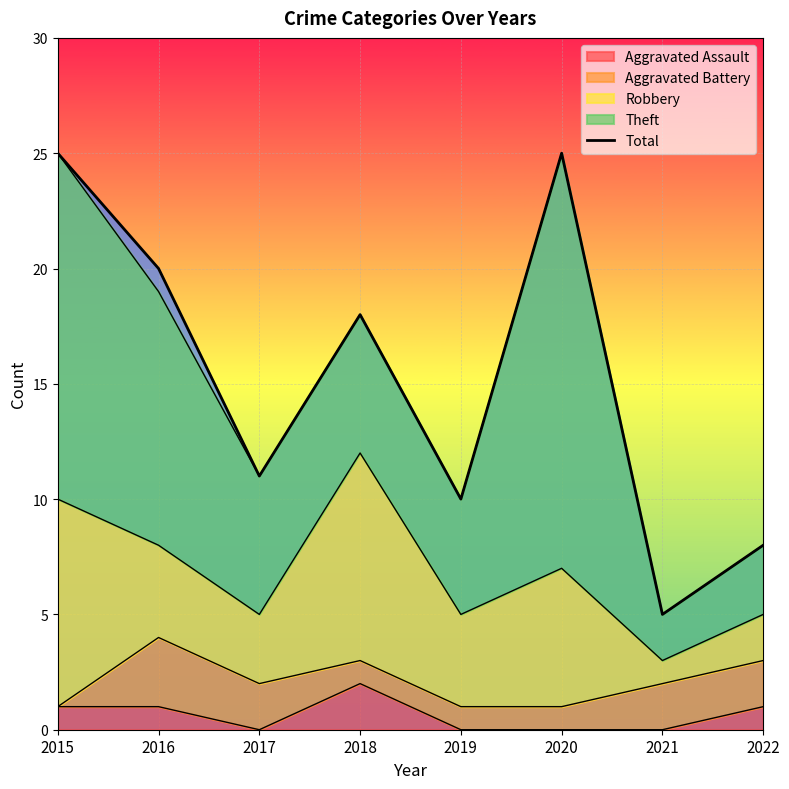

What is the sum of all values?

122